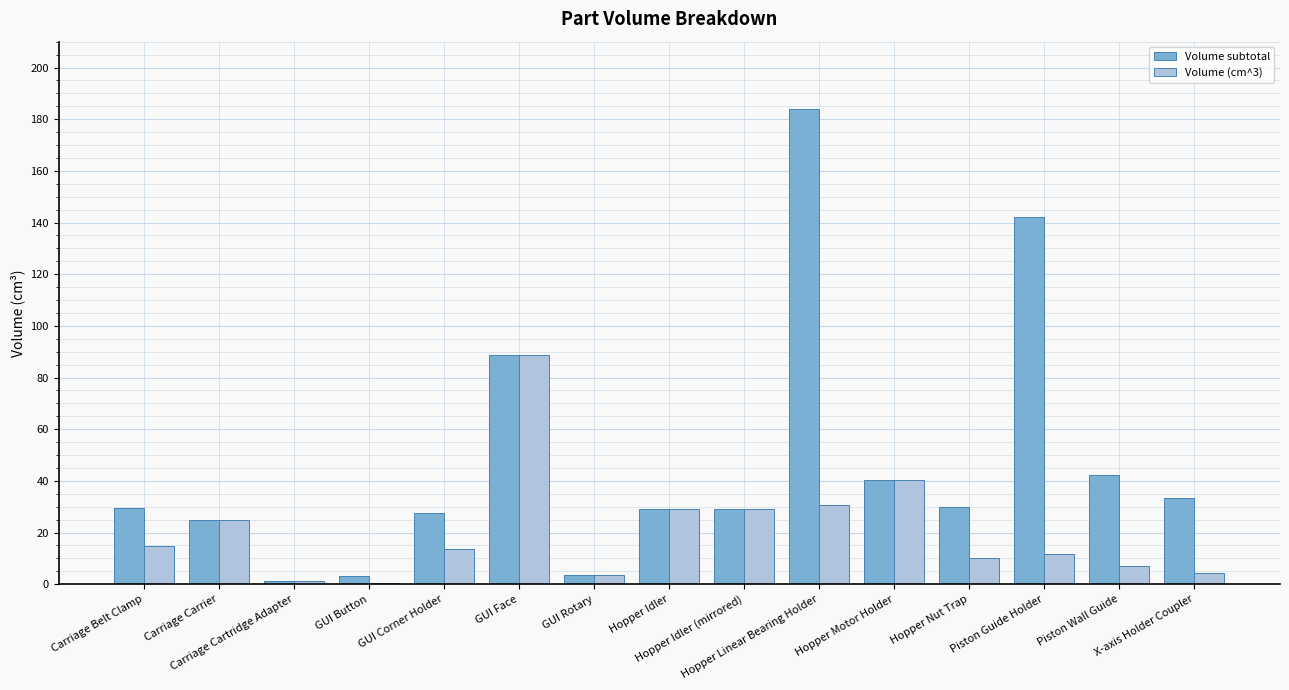

What is the difference between the Volume subtotal values at X-axis Holder Coupler and Carriage Cartridge Adapter?

32.0